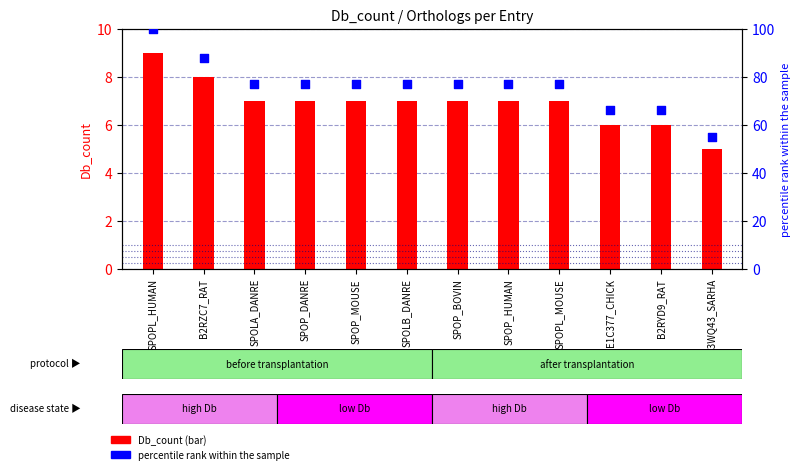

Which series contains the lowest Y value?

Db_count